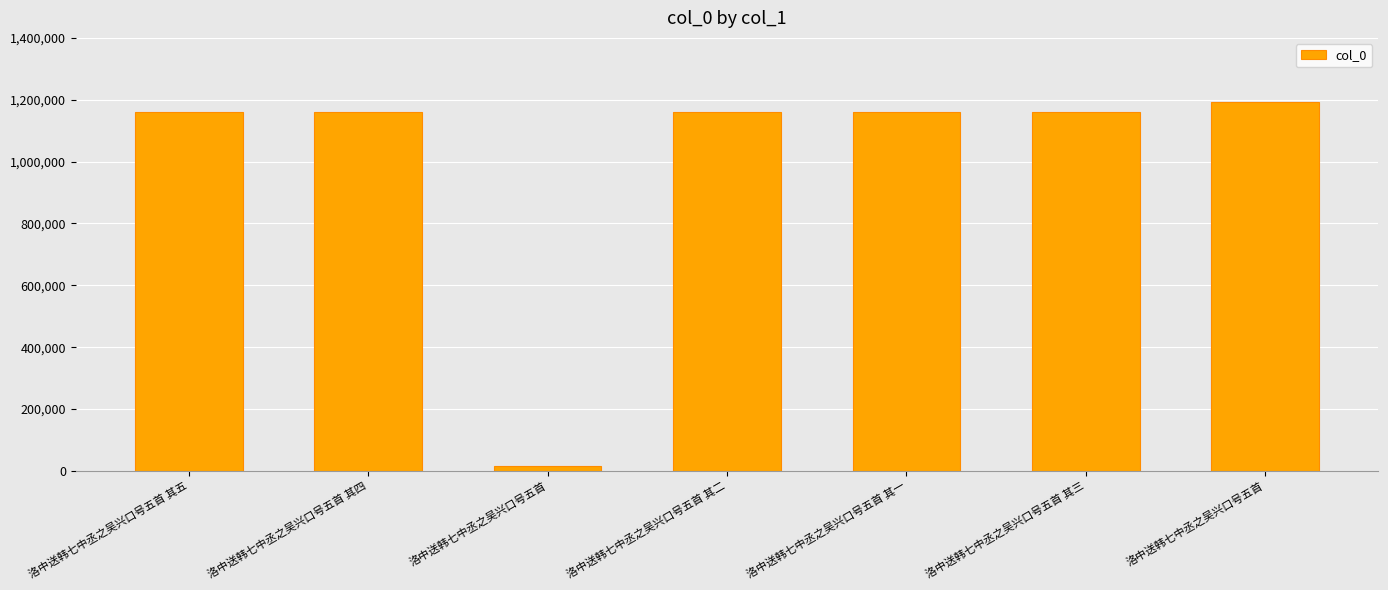

What is the label of the 6th bar from the right?

洛中送韩七中丞之吴兴口号五首 其四